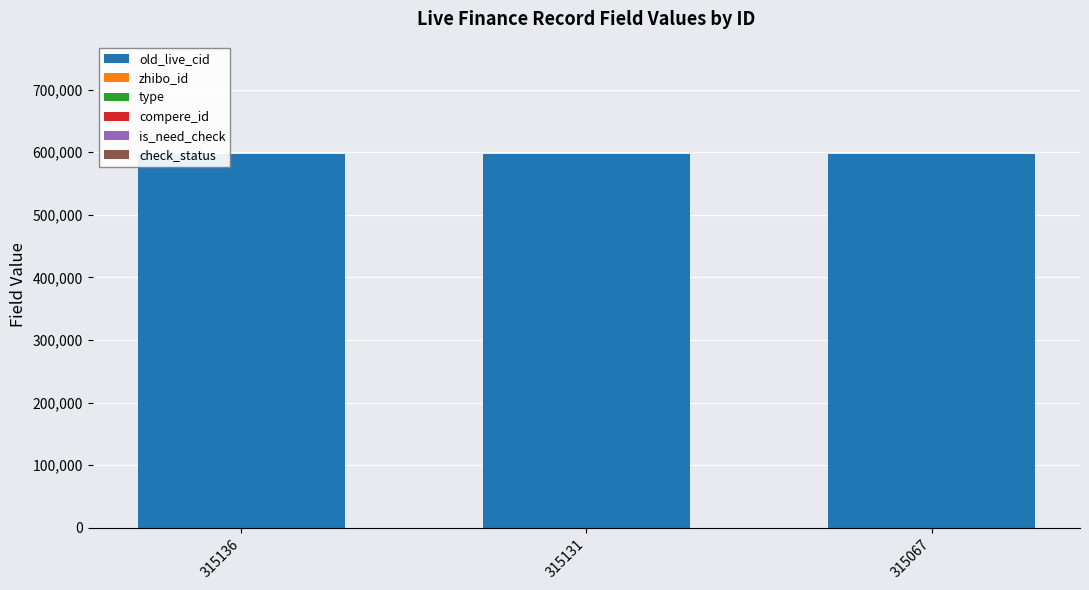

Does the chart contain stacked bars?

Yes